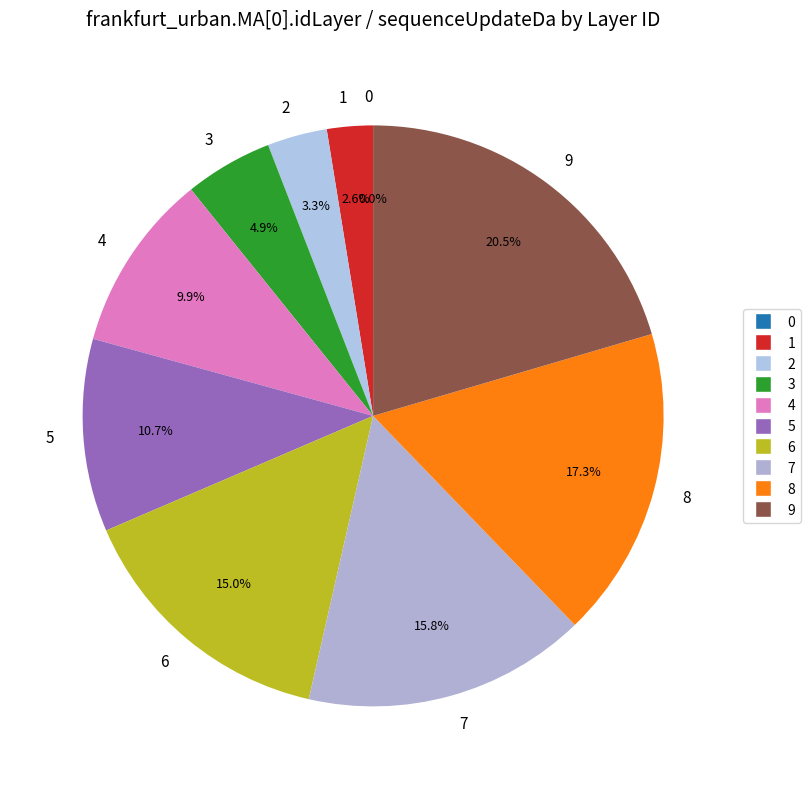

What is the total percentage of 8 and 9?

37.8%